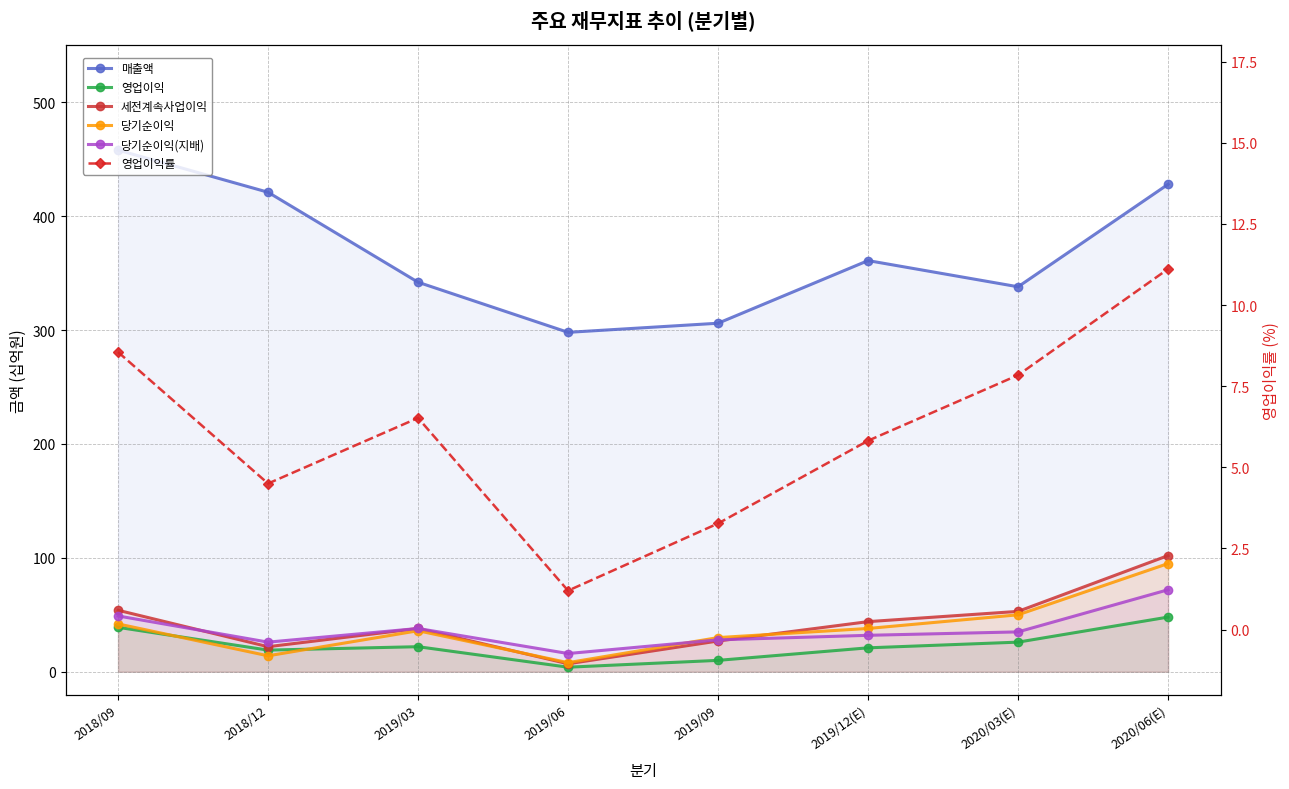

In 당기순이익, how many points are lower than both neighbors (excluding endpoints)?

2